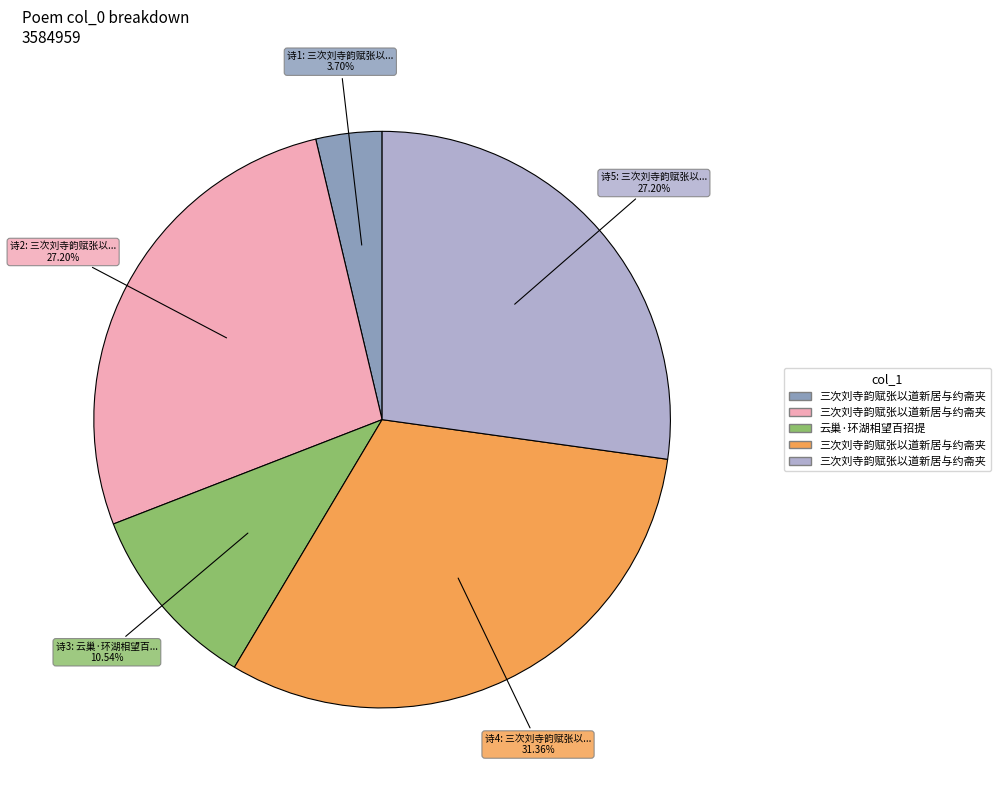

Does any single category account for the majority?

No